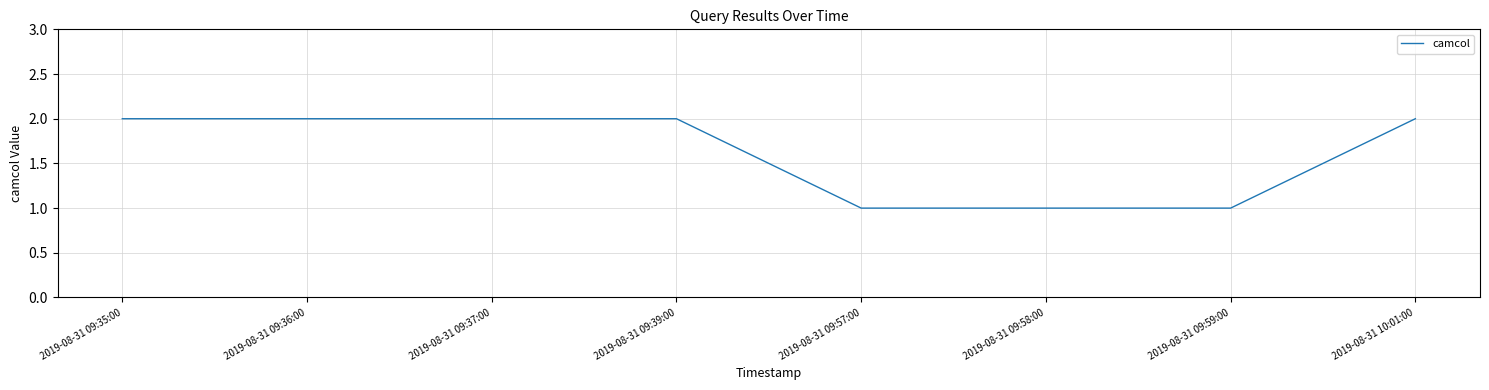

What is the sum of the values at 2019-08-31 09:58:00 and 2019-08-31 09:35:00?

3